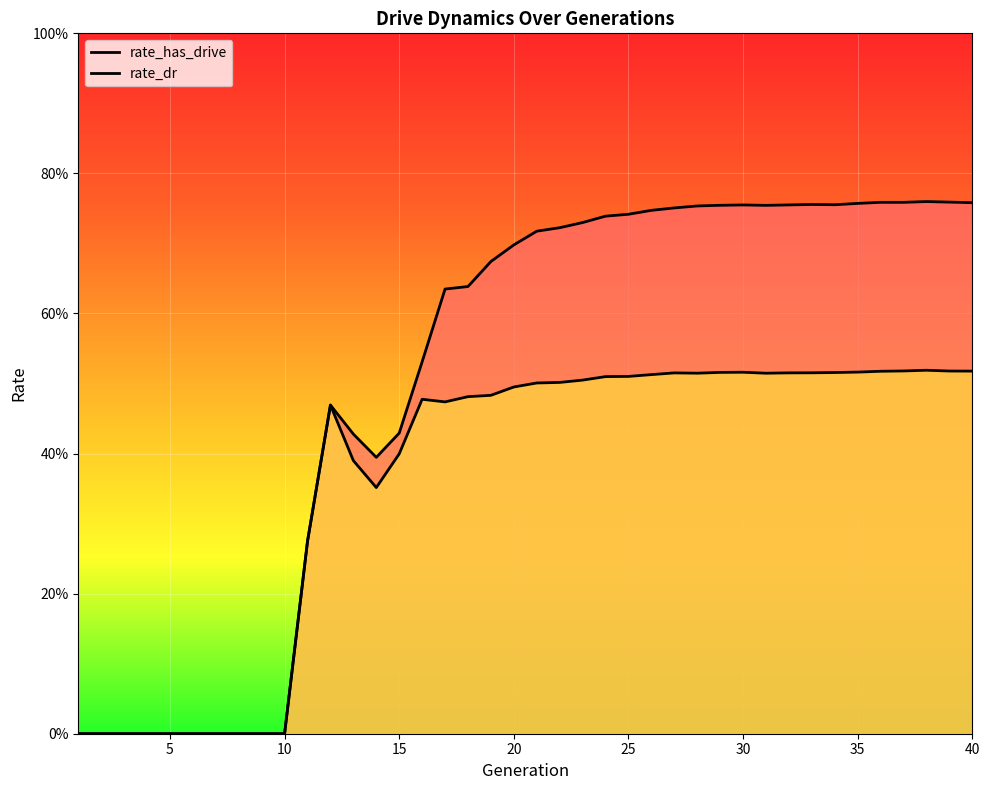

How many data points does each series have?

40